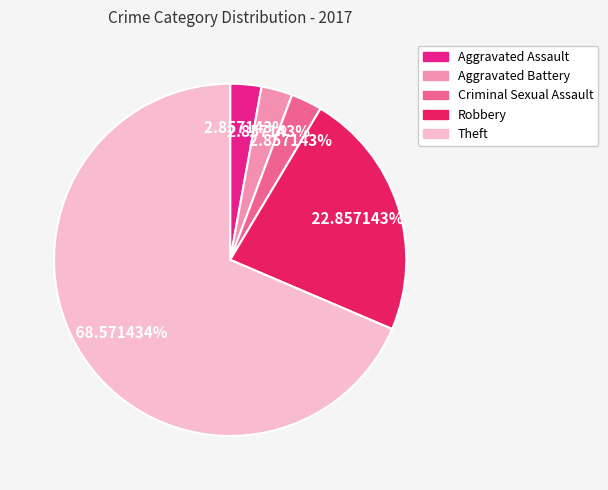

How many slices are in this pie chart?

5